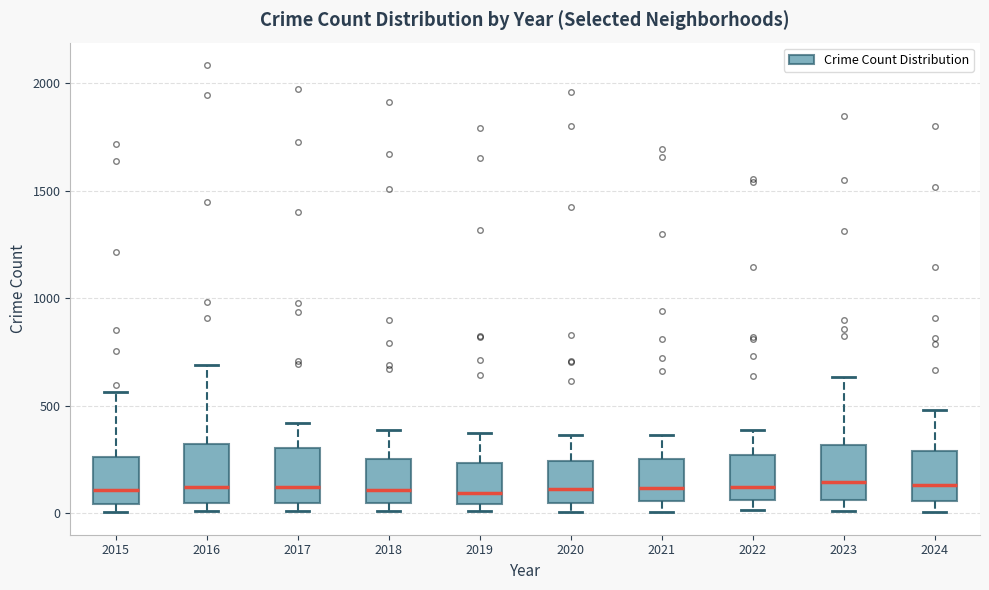

Reading left to right, read every box against the y-axis: the position of its median line, the range the box covers, and the ends of its whiskers. The values are not printed on the chart, so give them approximately, as read against the axis.

2015: median 100, box 50 to 250, whiskers 0 to 550
2016: median 150, box 50 to 300, whiskers 0 to 700
2017: median 100, box 50 to 300, whiskers 0 to 400
2018: median 100, box 50 to 250, whiskers 0 to 400
2019: median 100, box 50 to 250, whiskers 0 to 400
2020: median 100, box 50 to 250, whiskers 0 to 350
2021: median 100, box 50 to 250, whiskers 0 to 350
2022: median 150, box 50 to 250, whiskers 0 to 400
2023: median 150, box 50 to 300, whiskers 0 to 650
2024: median 150, box 50 to 300, whiskers 0 to 500